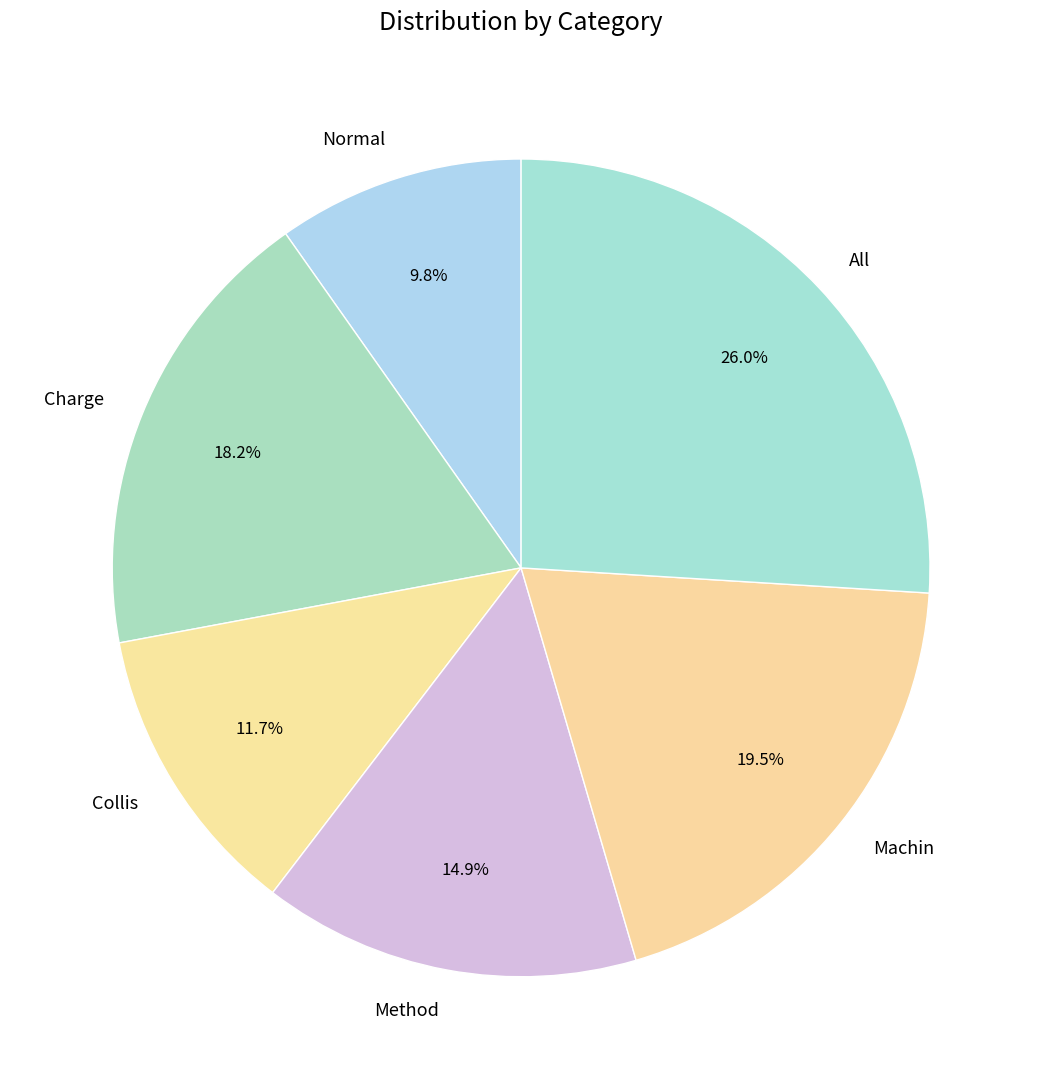

What is the largest slice in the pie chart?

All